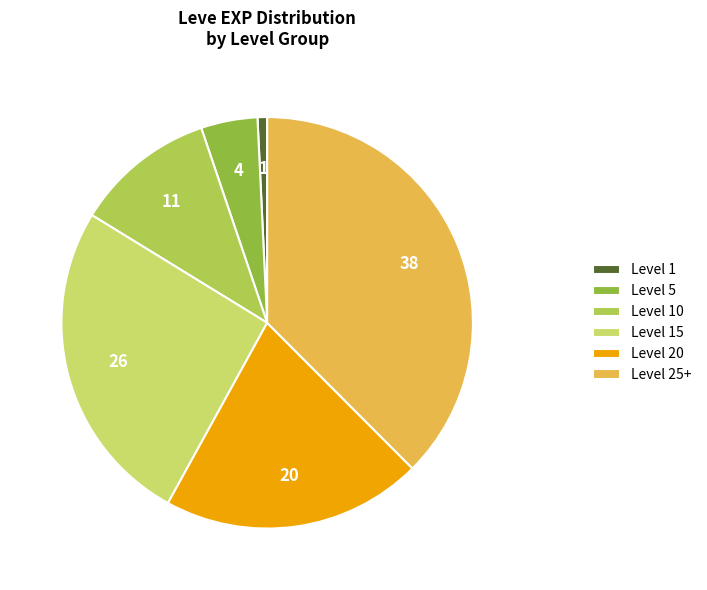

How many segments does this pie chart have?

6